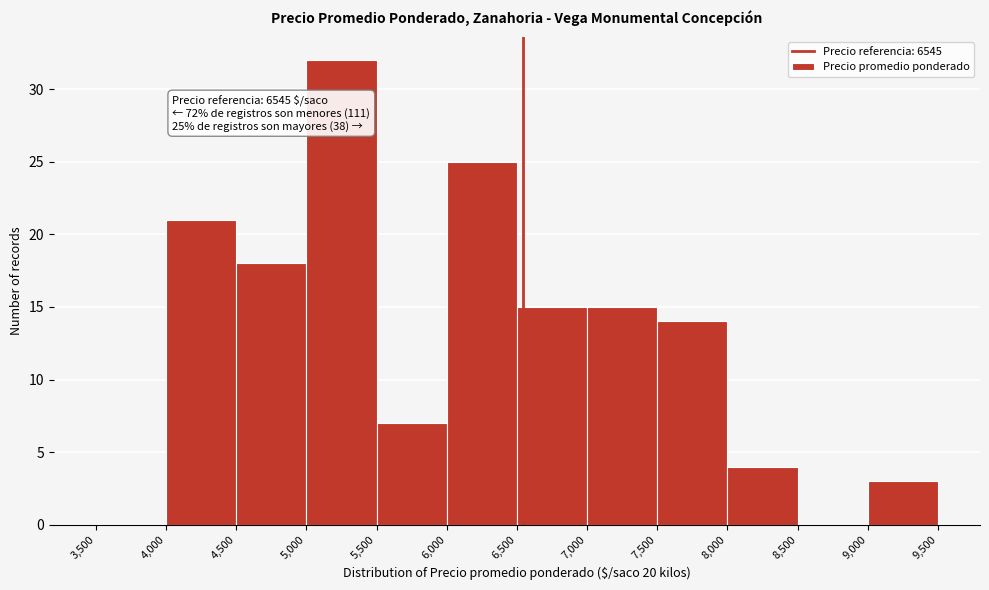

Which range on the x-axis has the tallest bar?

5,000 to 5,500